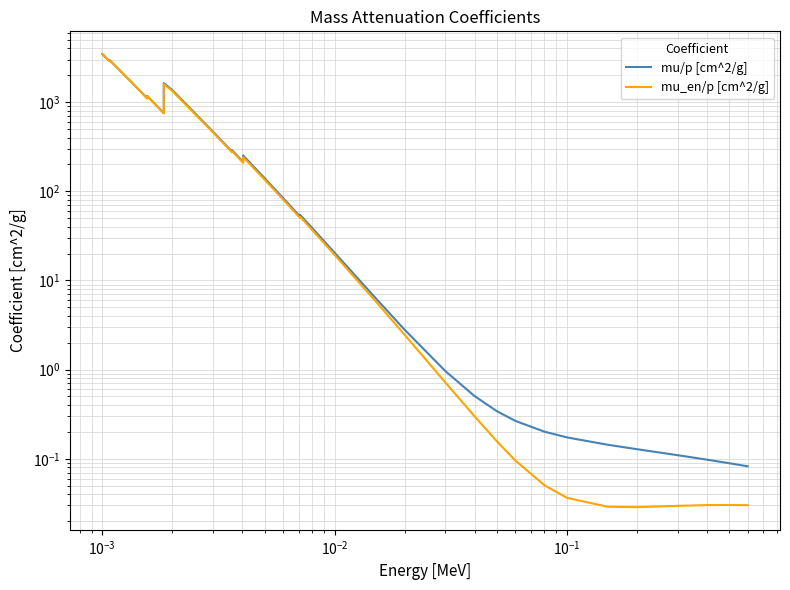

How many interior local peaks does the mu/p [cm^2/g] series have?

7